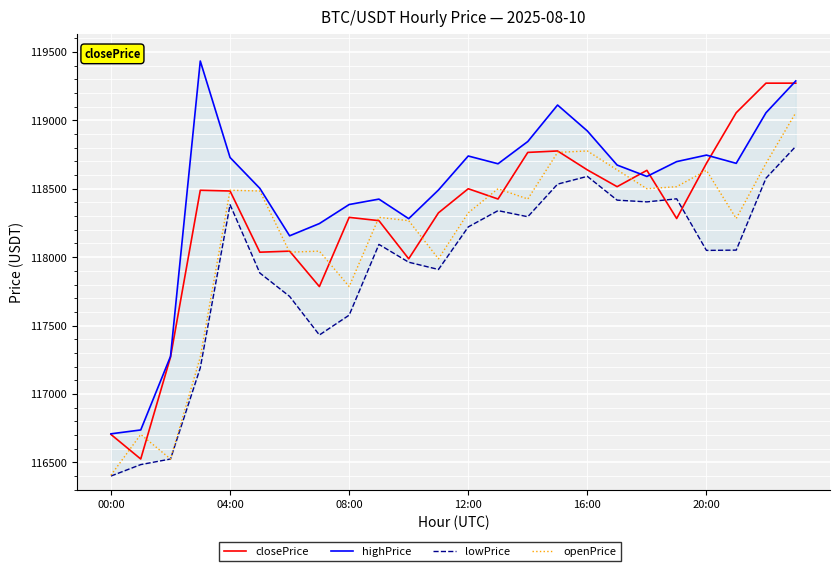

After their last crossing, which series has the higher values: lowPrice or closePrice?

closePrice